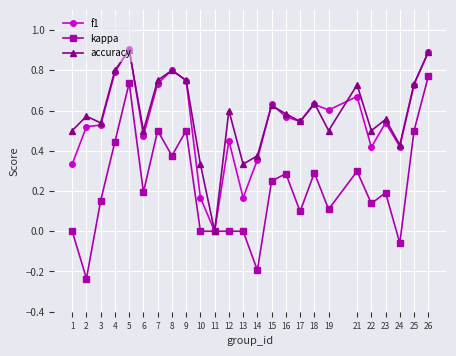

The f1 series shows 0.3 at 10. True or false?

False